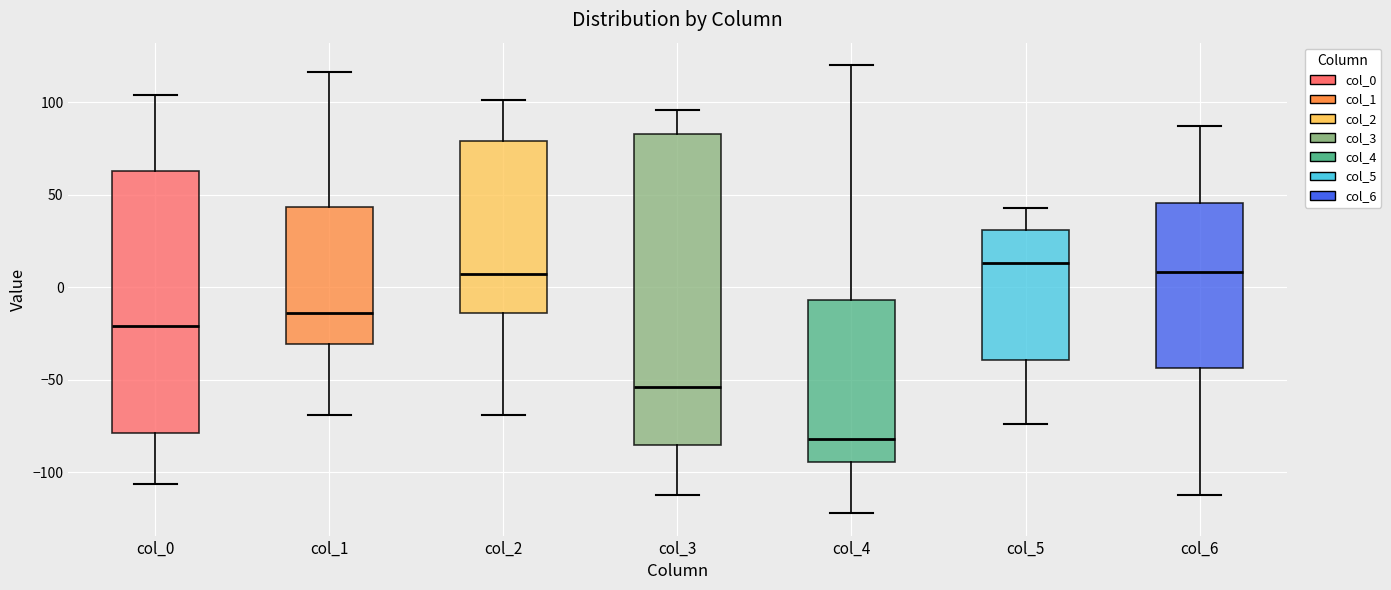

Comparing the boxes themselves (not the whiskers), which one is the tallest?

col_3